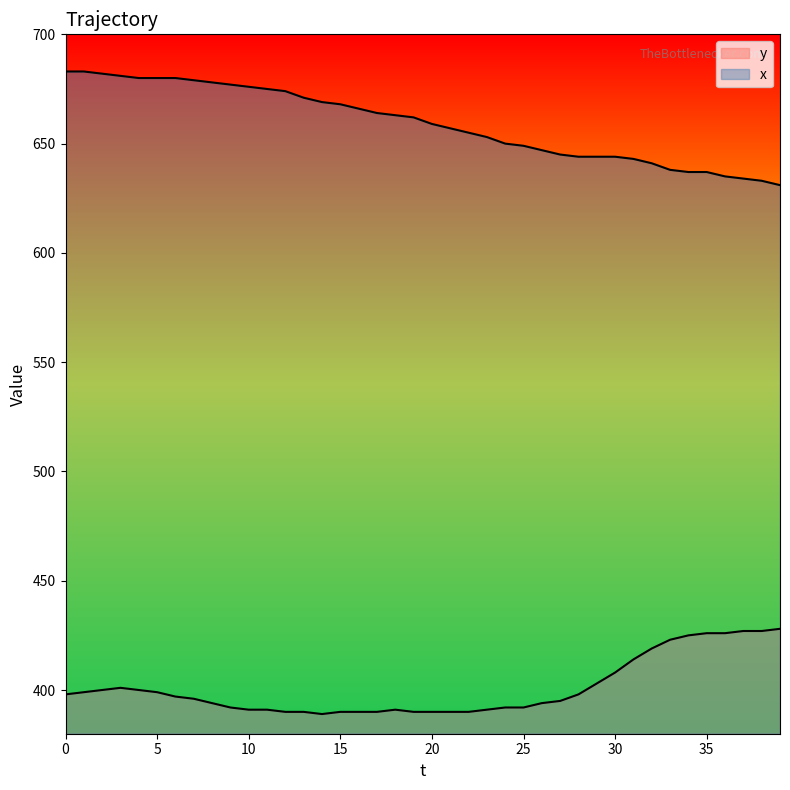

Read the x value at 0, to the nearest 5.

685